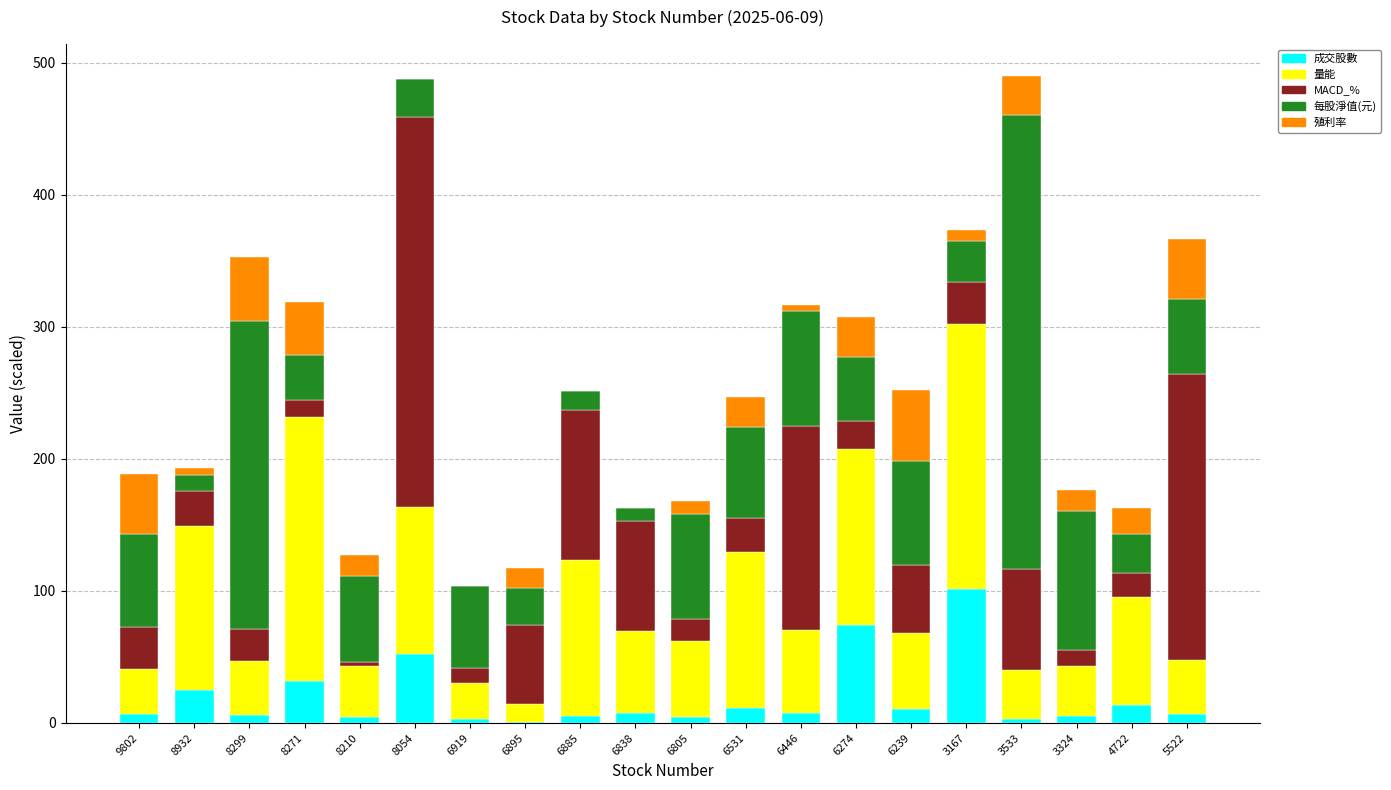

What is the maximum value for 成交股數?

101.8